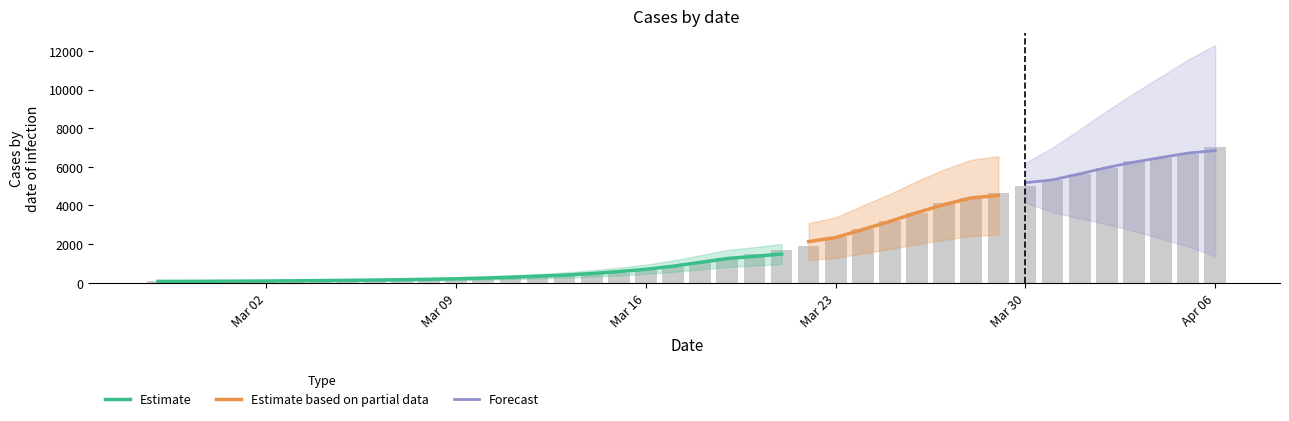

What position from the left is 2020-03-10?

13